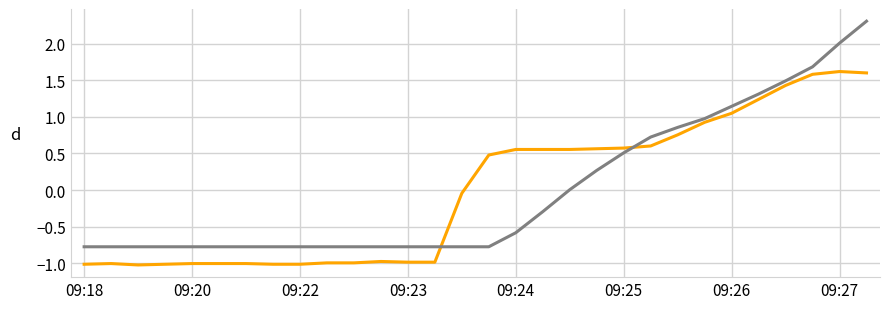

What is the maximum value shown in the chart?

2.3